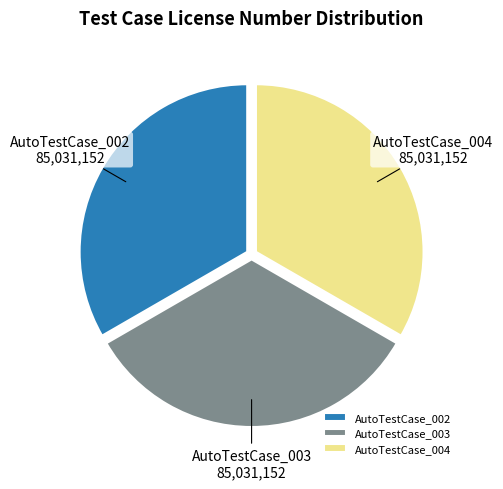

Does AutoTestCase_002 represent more than half of the total?

No